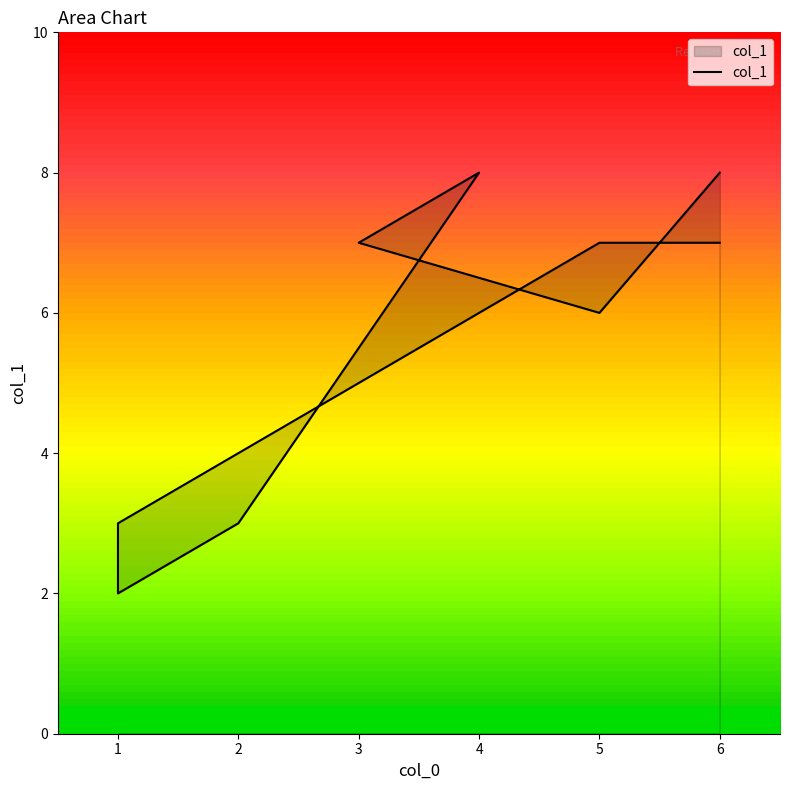

Reading left to right, transcribe all the data shown in this chart.

7	7	4	3	2	3	8	7	6	8